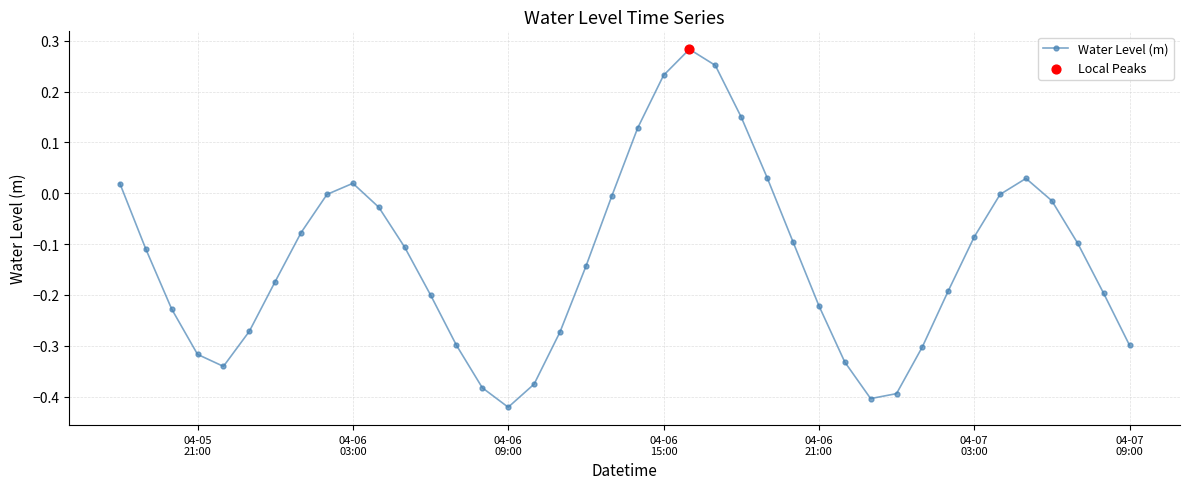

What is the difference between the second highest and second lowest values?

0.7